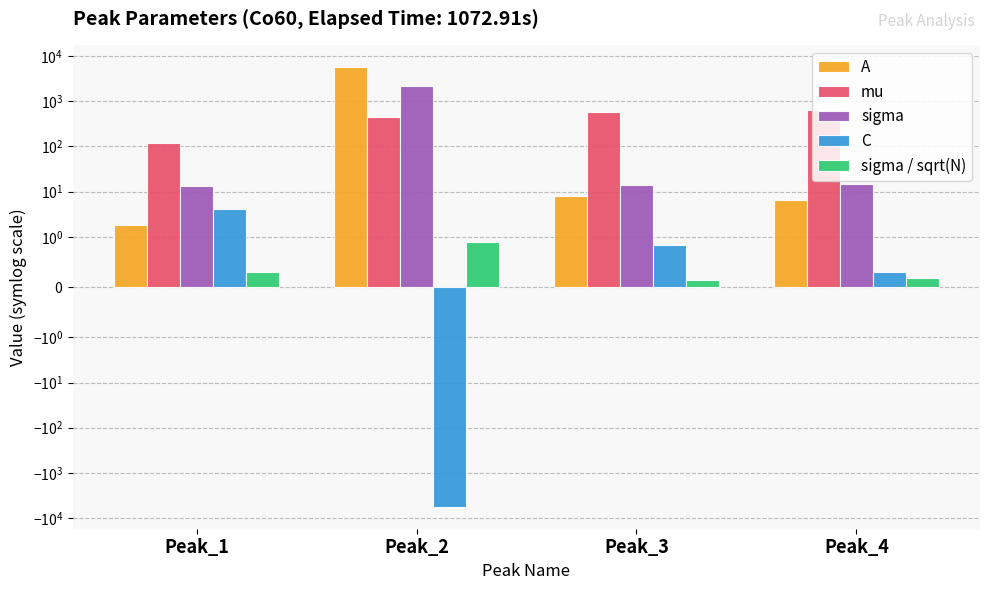

What is the total value across all series at Peak_1?

136.9